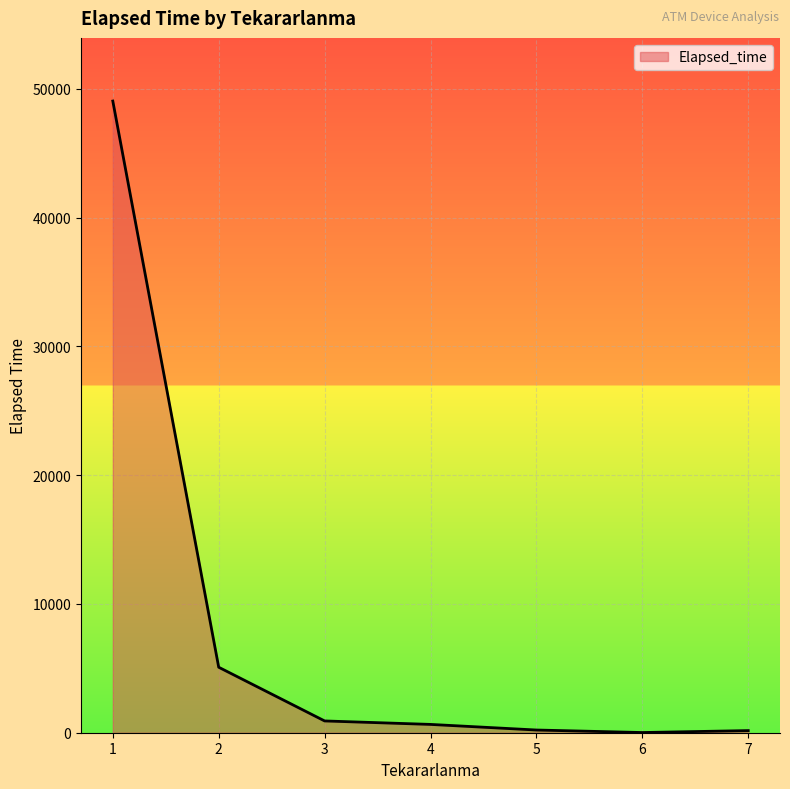

What is the greatest value displayed?

49050